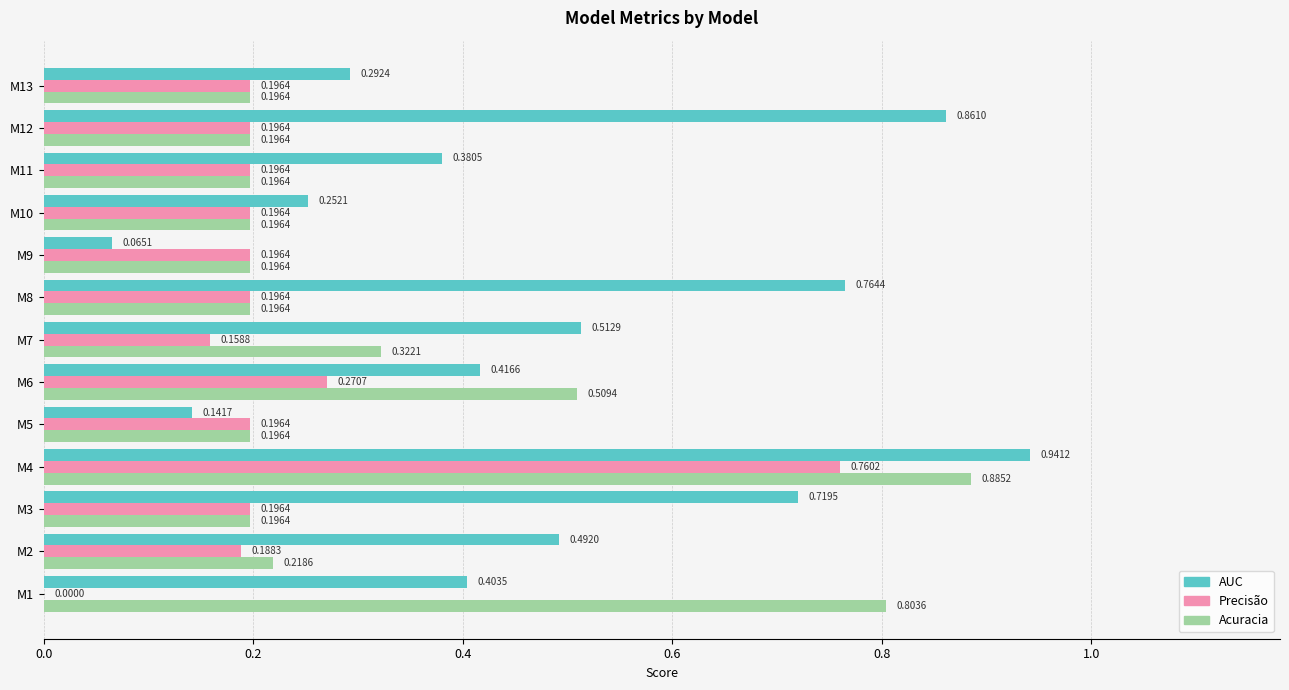

Between M1 and M11, which series saw the biggest shift?

Acuracia